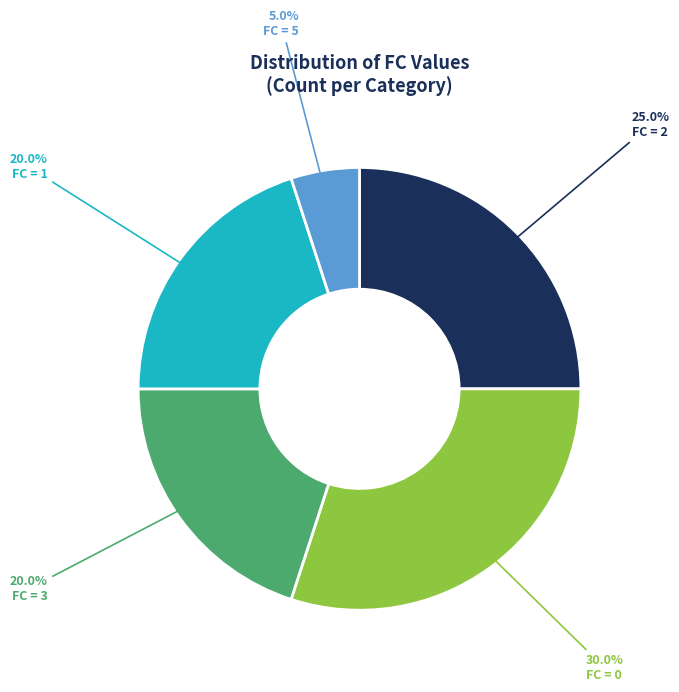

To the nearest percent, what is the average slice percentage?

20%